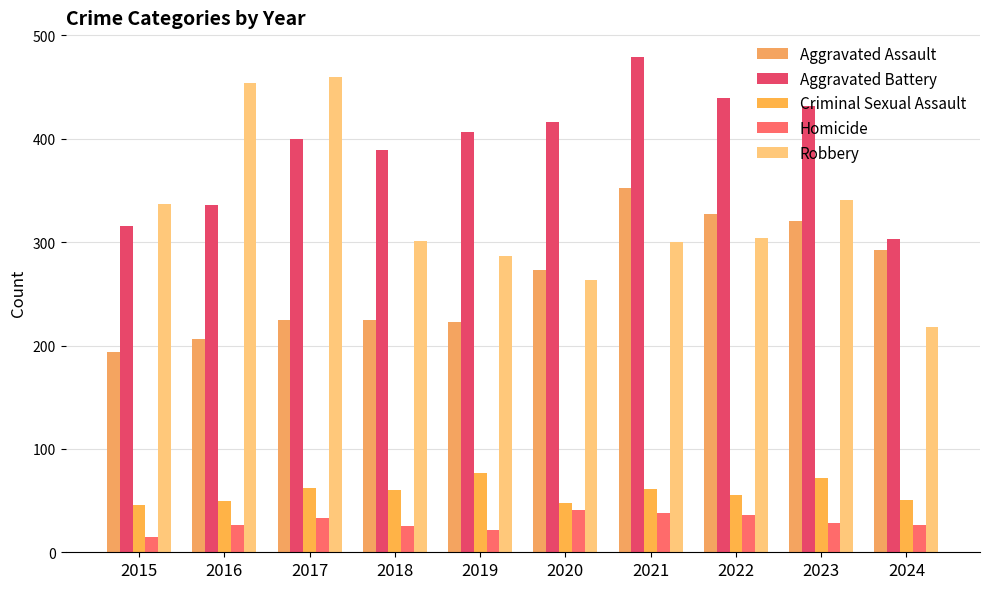

Reading left to right, extract all data points from this chart.

Aggravated Assault: 194	206	225	225	223	273	352	327	320	292
Aggravated Battery: 316	336	400	389	407	416	479	439	432	303
Criminal Sexual Assault: 46	50	62	60	77	48	61	55	72	51
Homicide: 15	26	33	25	22	41	38	36	28	26
Robbery: 337	454	460	301	287	263	300	304	341	218